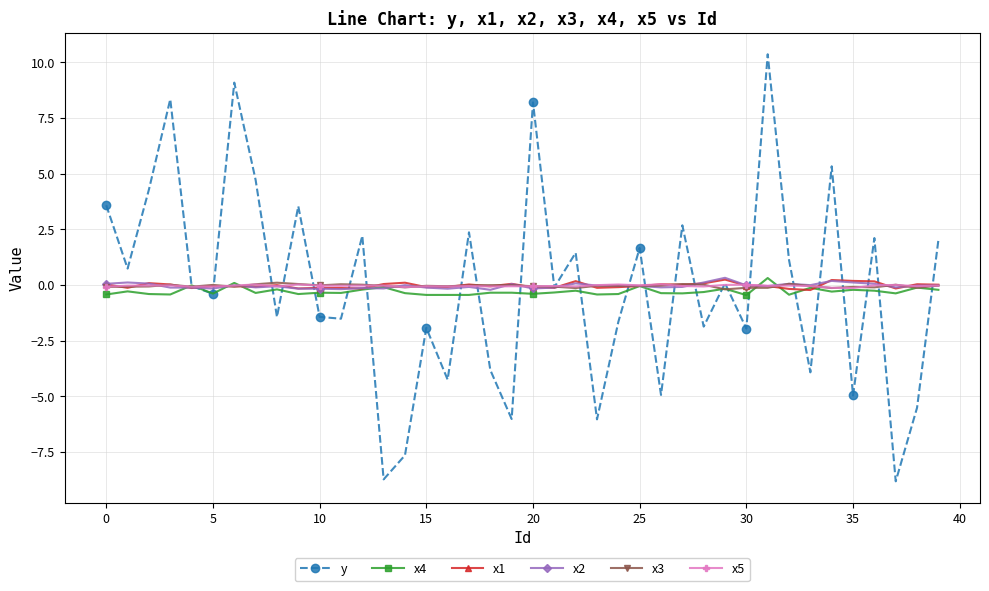

Is this an area chart (filled region under the line)?

No